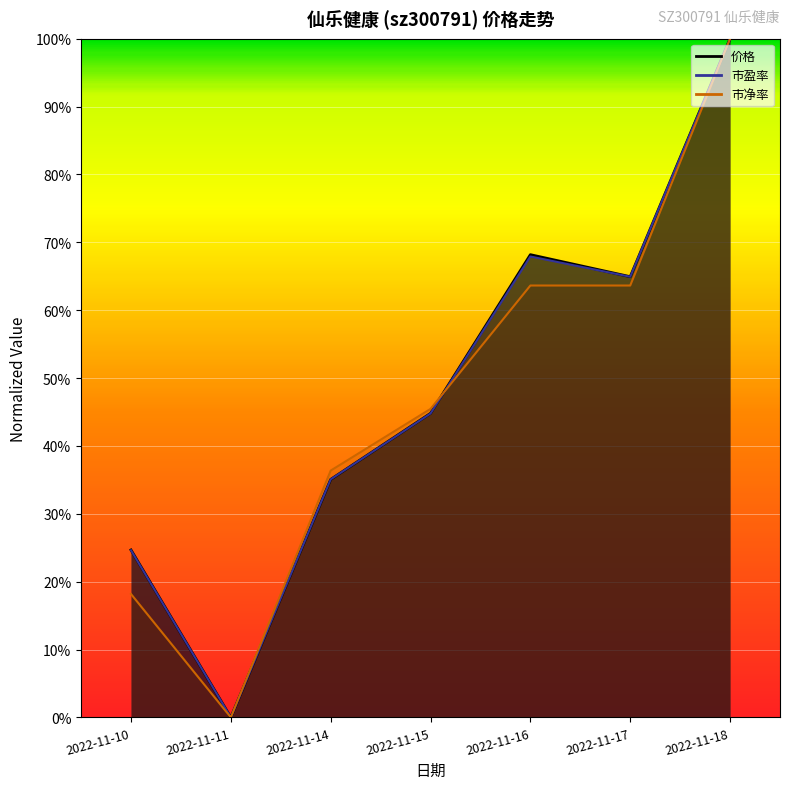

How many intersections are there between 市净率 and 市盈率?

1